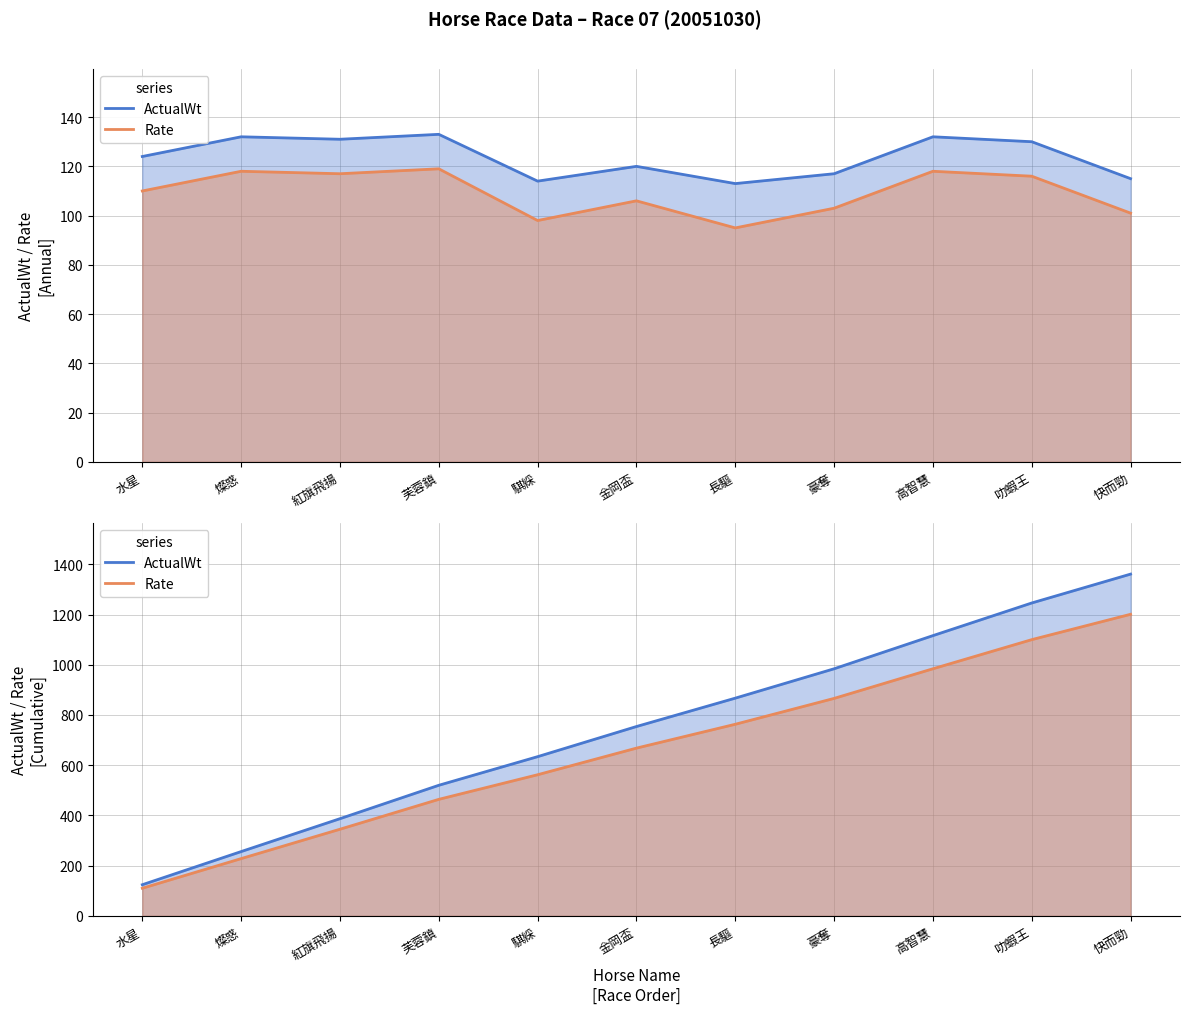

What is the label of the 9th point from the right?

紅旗飛揚